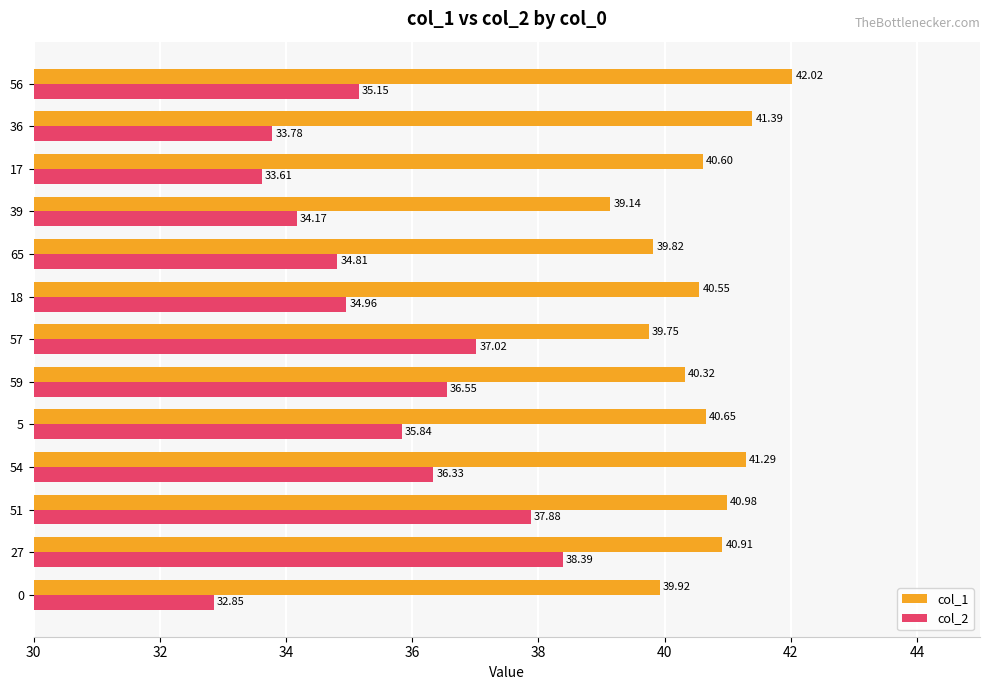

Rank the series by their average value, from highest to lowest.

col_1, col_2